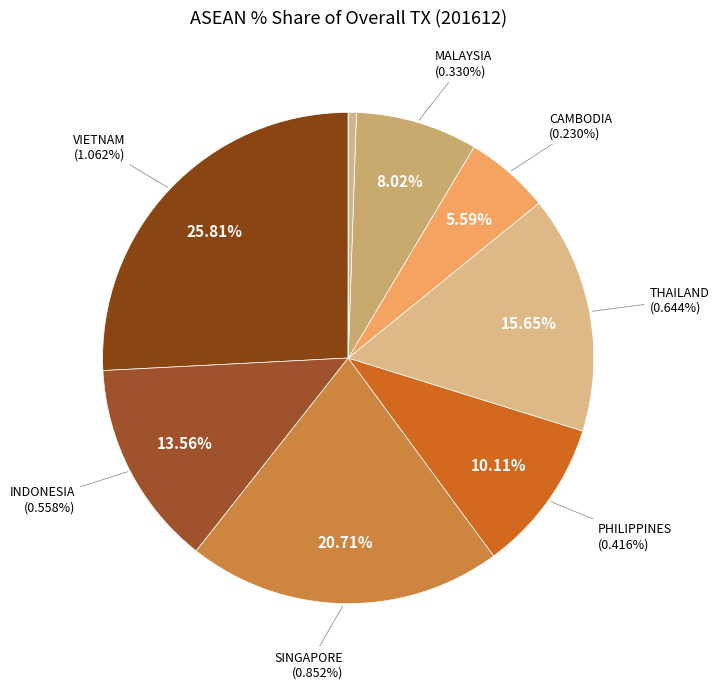

Rank the categories by value from lowest to highest.

LAO PEO DEM REP, BRUNEI, MYANMAR, CAMBODIA, MALAYSIA, PHILIPPINES, INDONESIA, THAILAND, SINGAPORE, VIETNAM